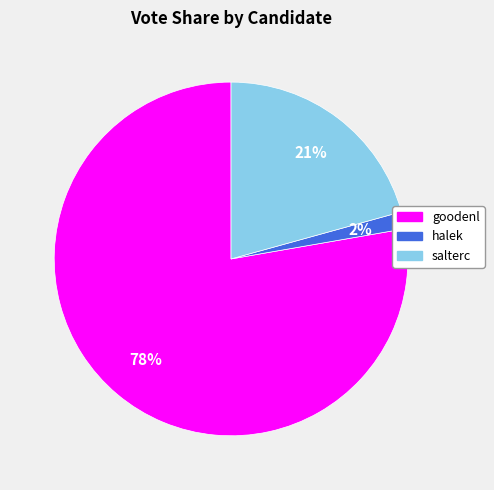

Which slice is the largest?

goodenl